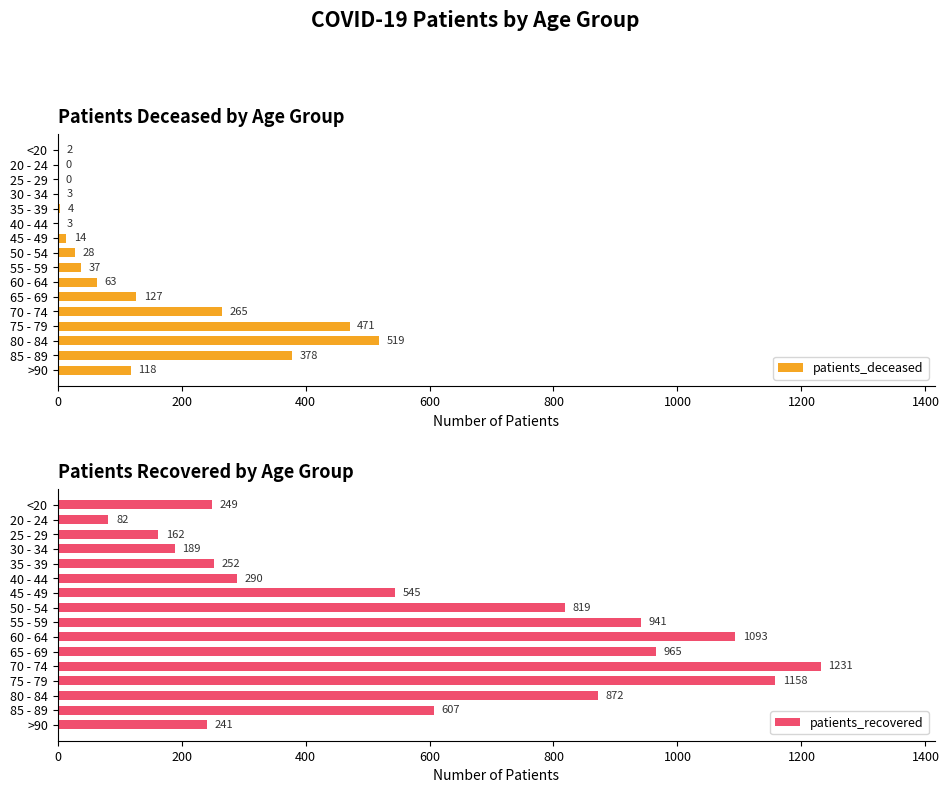

Is it true that patients_recovered equals 270 at 50 - 54?

False